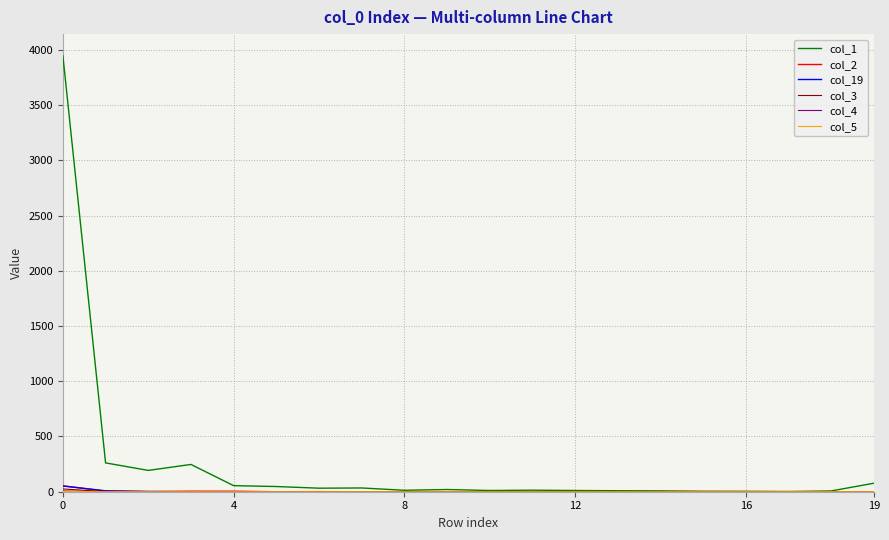

Which series has the largest range (max minus min)?

col_1